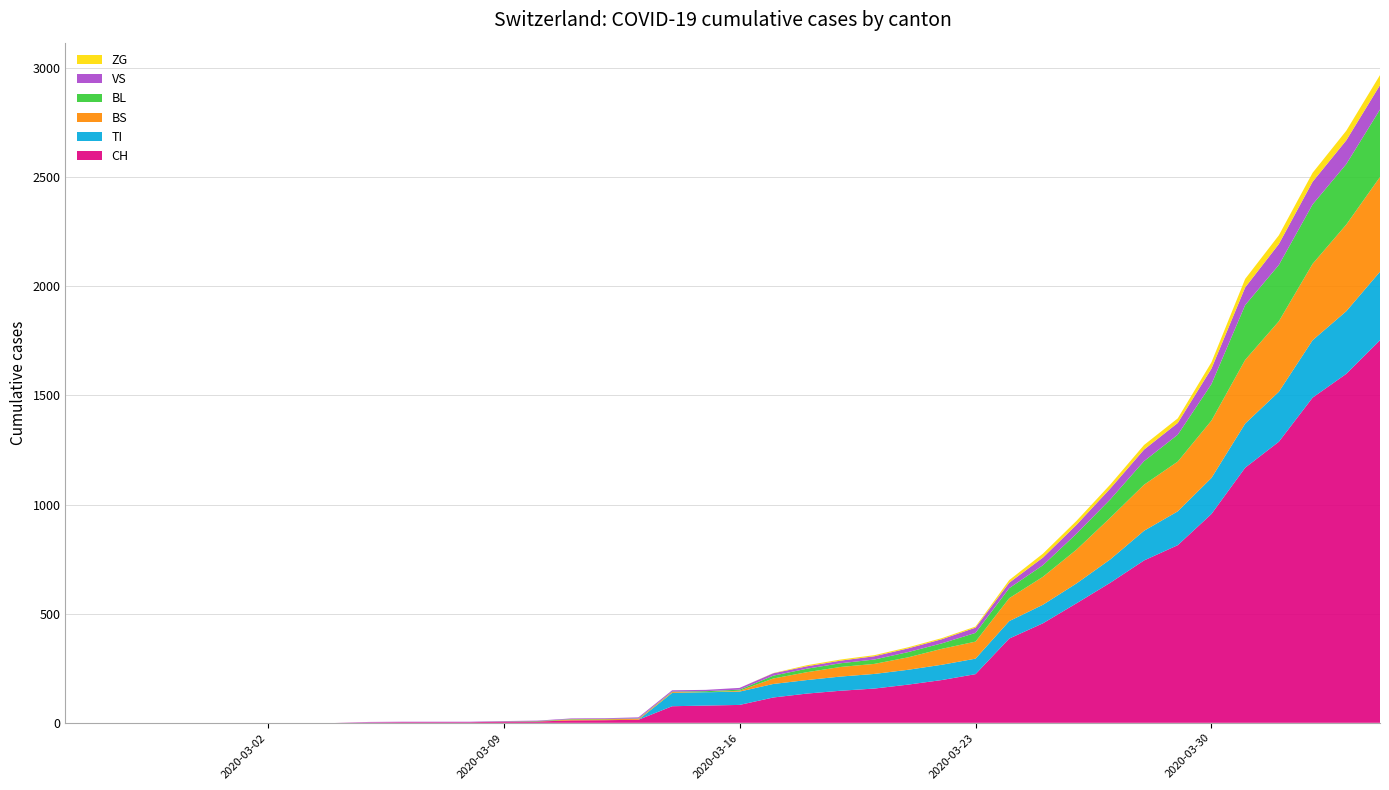

Reading left to right, transcribe all the data shown in this chart.

CH: 0	0	0	0	0	0	0	0	0	2	3	3	3	5	6	11	12	14	76	79	82	116	134	147	157	175	196	223	386	456	548	642	744	814	957	1169	1288	1490	1599	1753
TI: 0	0	0	0	0	0	0	0	0	0	0	0	0	0	0	0	0	0	61	61	61	62	62	65	67	68	70	71	80	85	91	107	136	155	165	202	229	263	287	314
BS: 0	0	0	0	0	0	0	0	0	0	0	0	0	0	0	4	4	4	4	0	4	25	36	44	46	57	73	78	105	128	155	191	211	228	263	292	323	350	397	434
BL: 0	0	0	0	0	0	0	0	0	0	0	0	0	1	2	2	2	2	2	5	5	13	16	17	20	24	25	40	46	53	73	84	108	123	167	251	258	272	277	309
VS: 0	0	0	0	0	0	0	0	0	2	2	2	2	2	2	3	3	5	6	6	8	11	11	12	15	17	19	24	25	35	41	50	53	54	71	81	96	104	109	112
ZG: 0	0	0	0	0	0	0	0	0	0	0	0	0	0	0	0	0	0	0	0	0	1	5	5	5	5	5	5	12	18	18	18	21	21	29	39	40	41	44	46